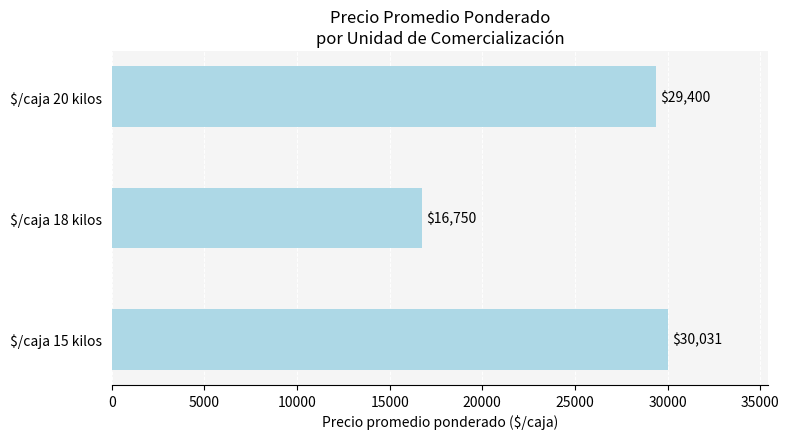

At which category does the chart reach its minimum across all series?

$/caja 18 kilos